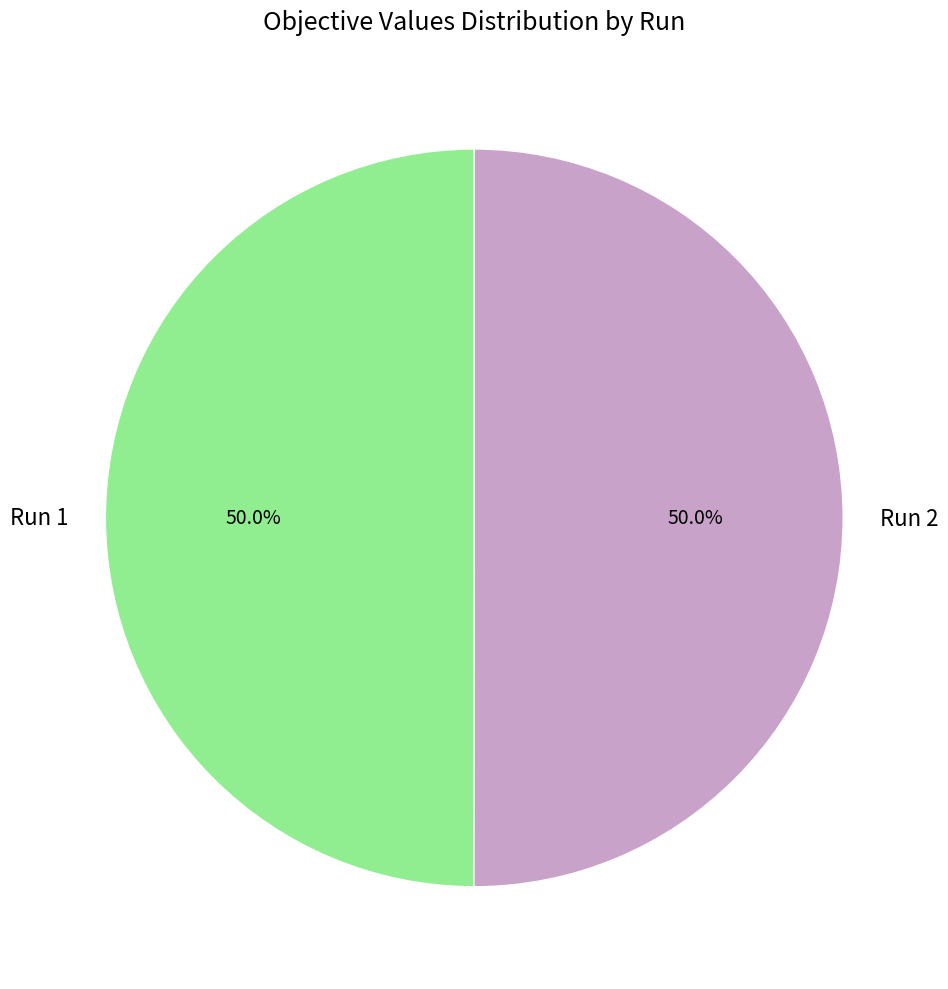

What percentage do Run 1 and Run 2 together represent?

100.0%